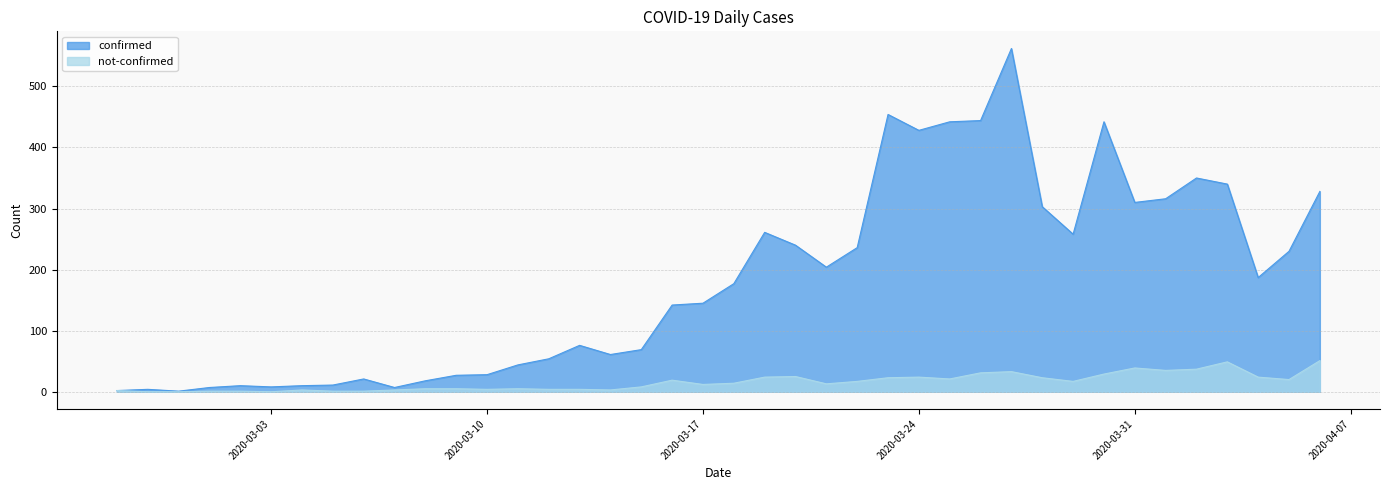

Which has a higher value, 2020-03-10 or 2020-03-02?

2020-03-10